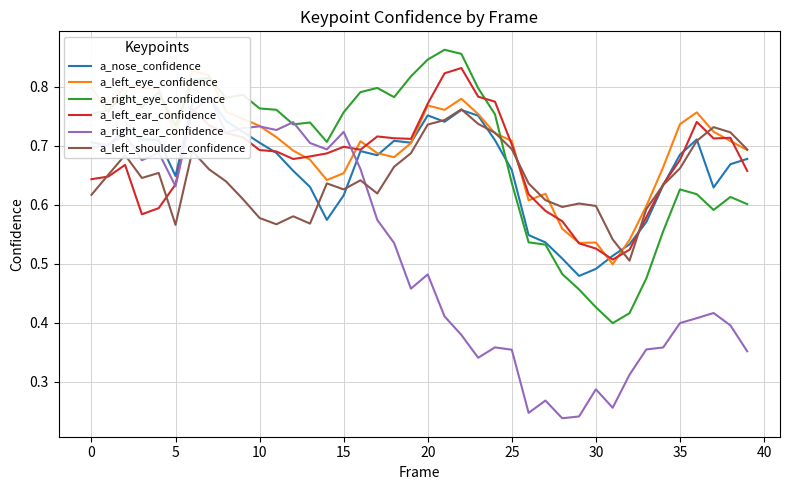

What value does the a_right_eye_confidence series have at 23?

0.8